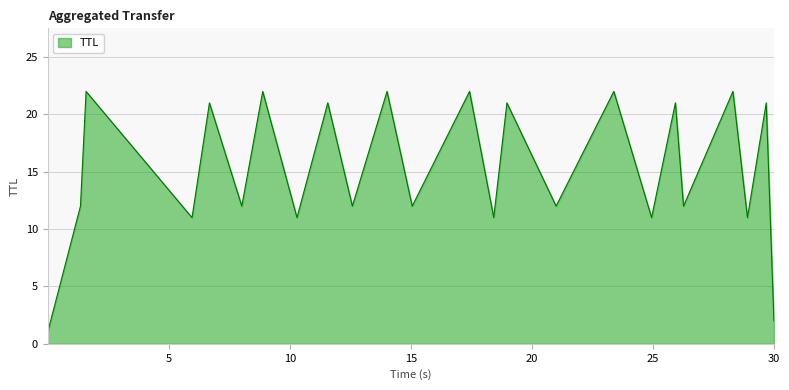

What is the difference between the maximum and minimum values?

21